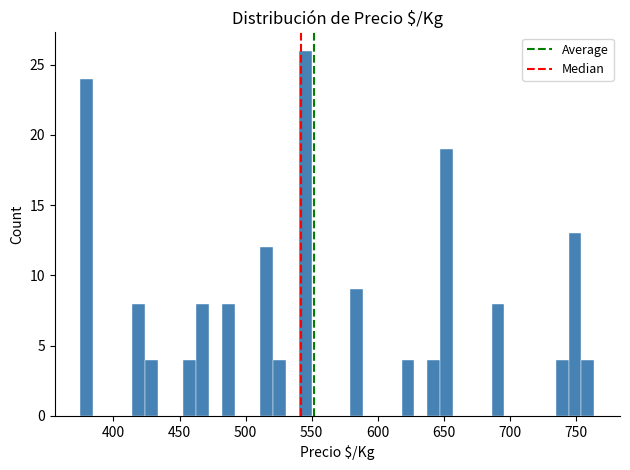

Read against the x-axis, roughly where is the centre of the tallest bar?

545